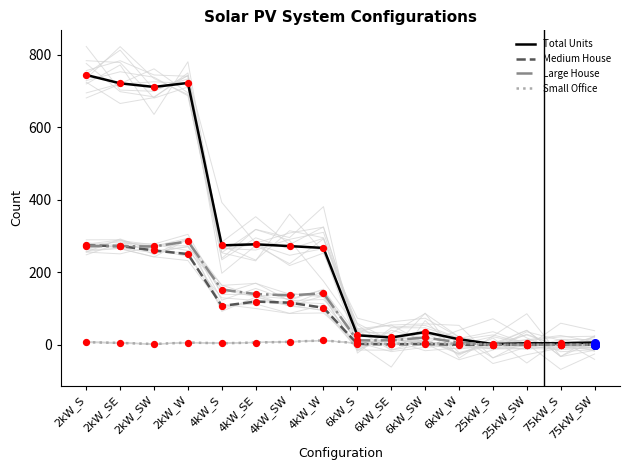

At how many categories does at least one series exceed 168?

8